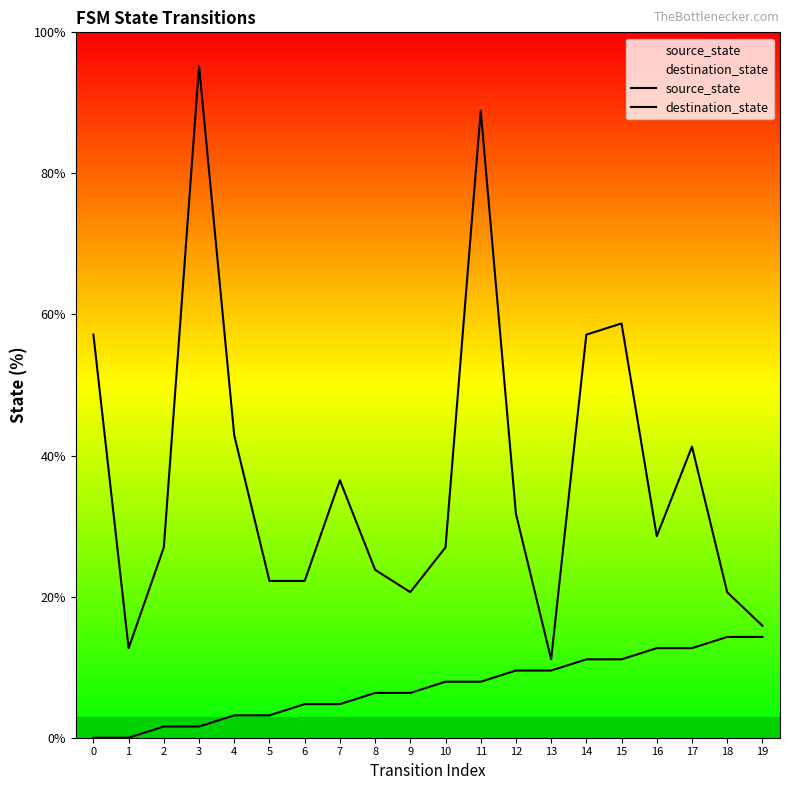

What is the value of the destination_state point at the 4th from the left?

95.2